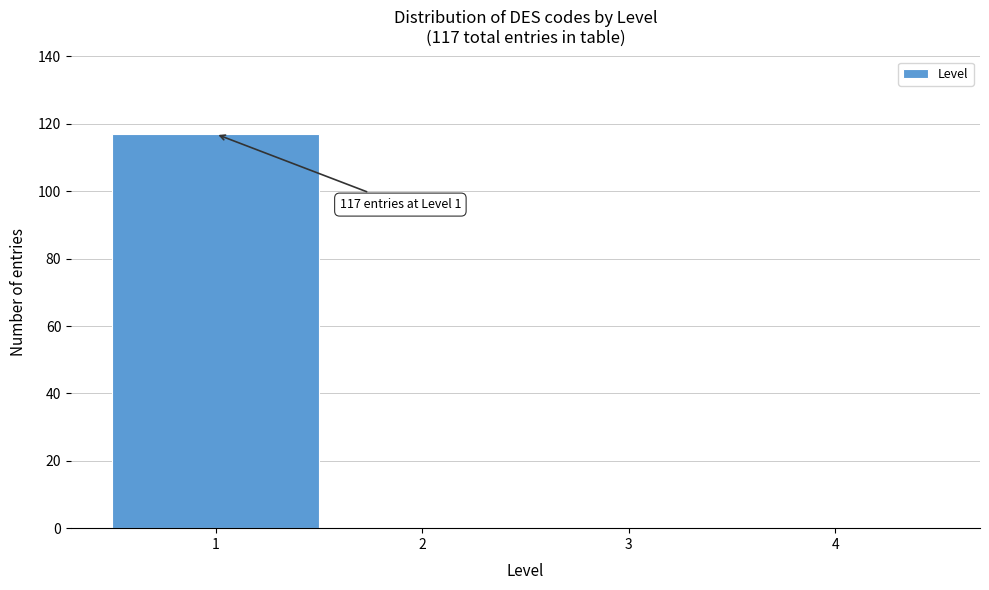

Which range on the x-axis has the tallest bar?

0.5 to 1.5